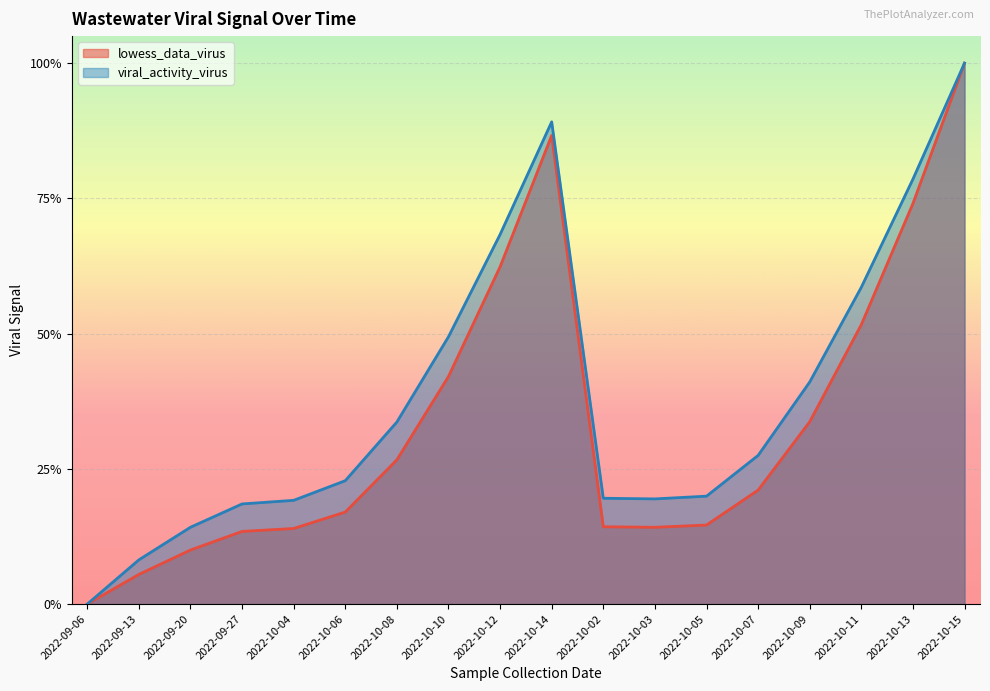

The viral_activity_virus series shows 0.7 at 2022-10-12. True or false?

True